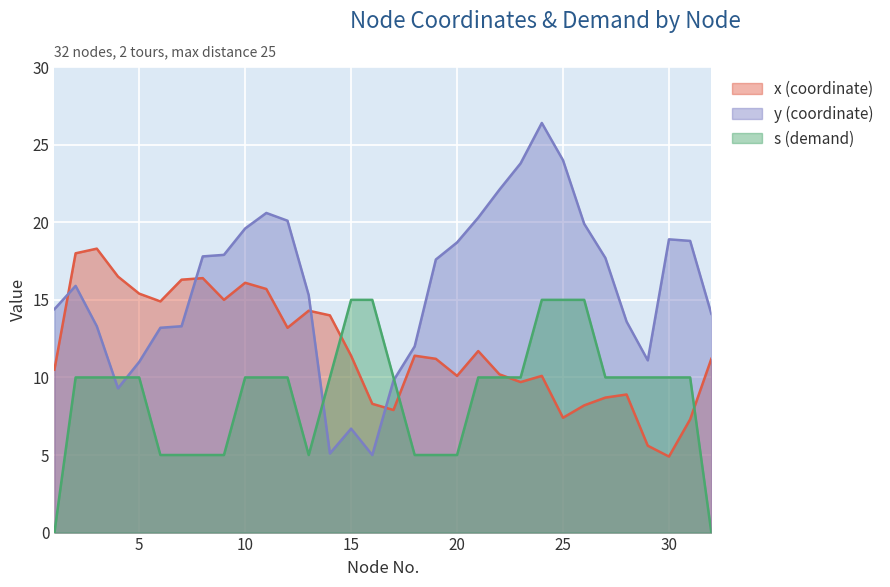

How many interior local peaks does the y (coordinate) series have?

5